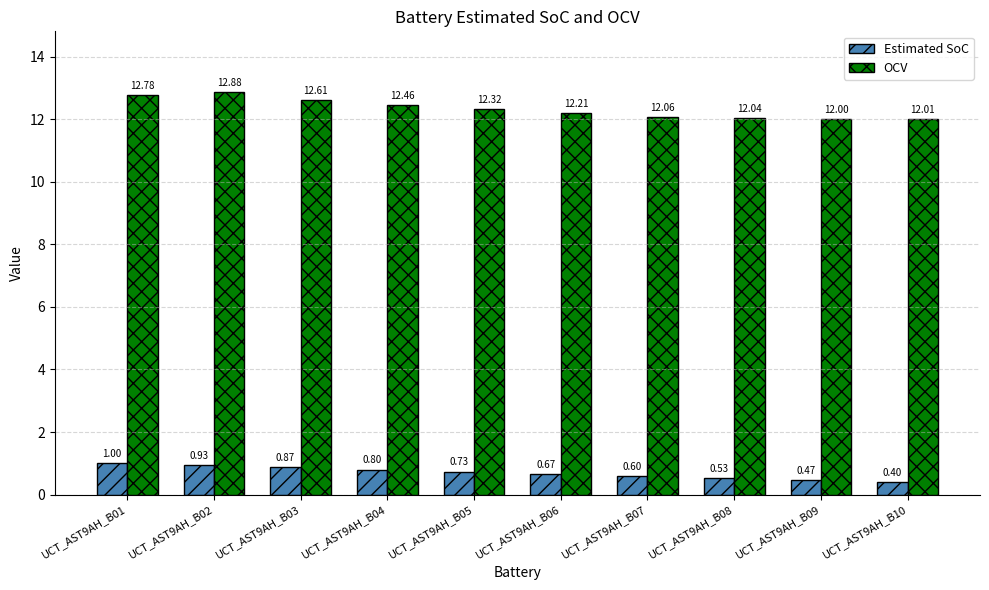

Which series has the largest total across all categories?

OCV